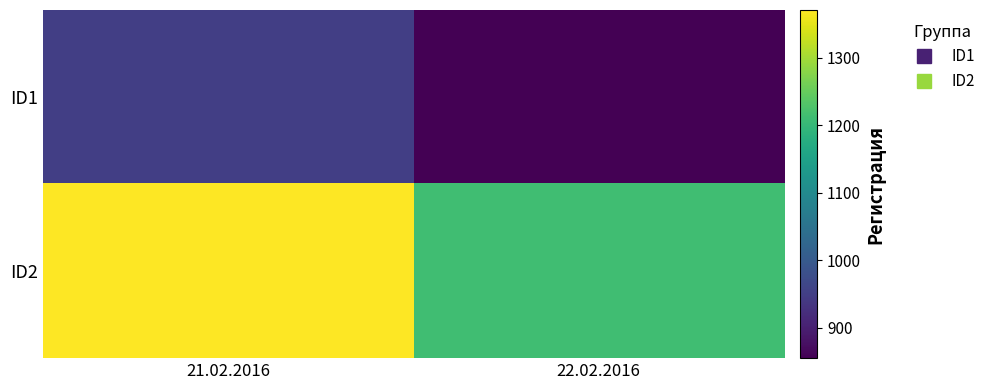

How many categories are shown in the chart?

2